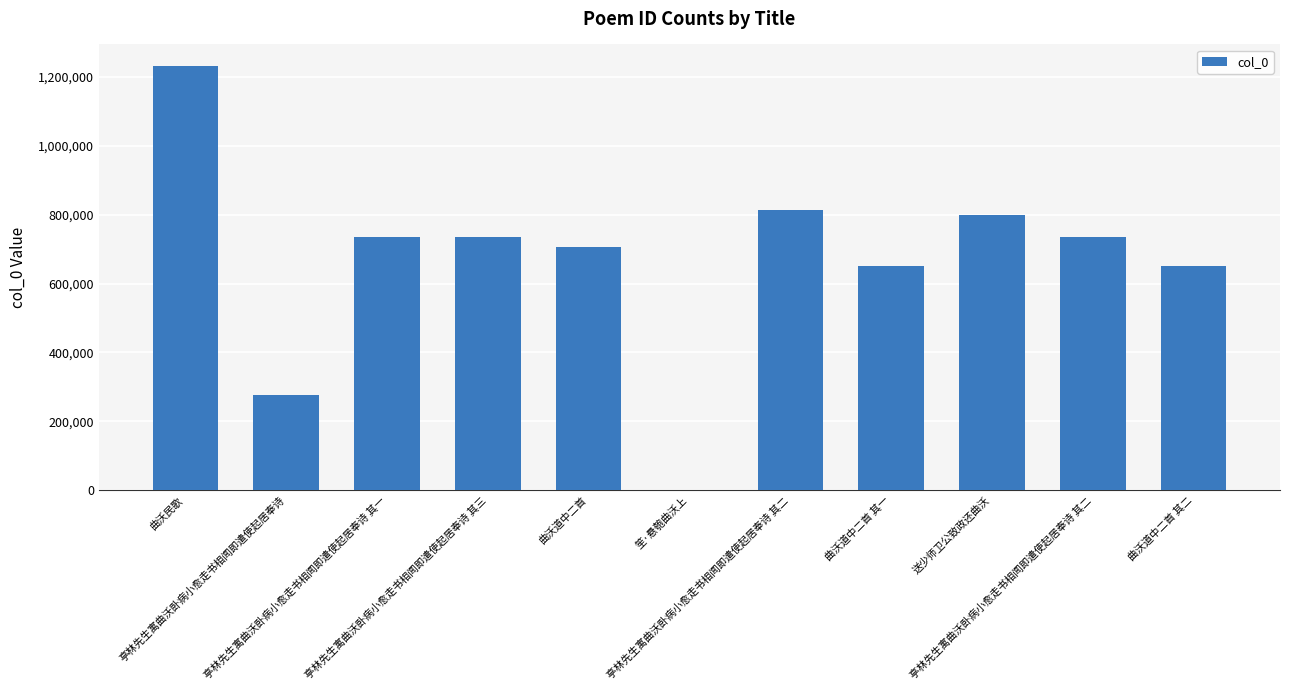

The value at 笙·悬匏曲沃上 is 1808. True or false?

False